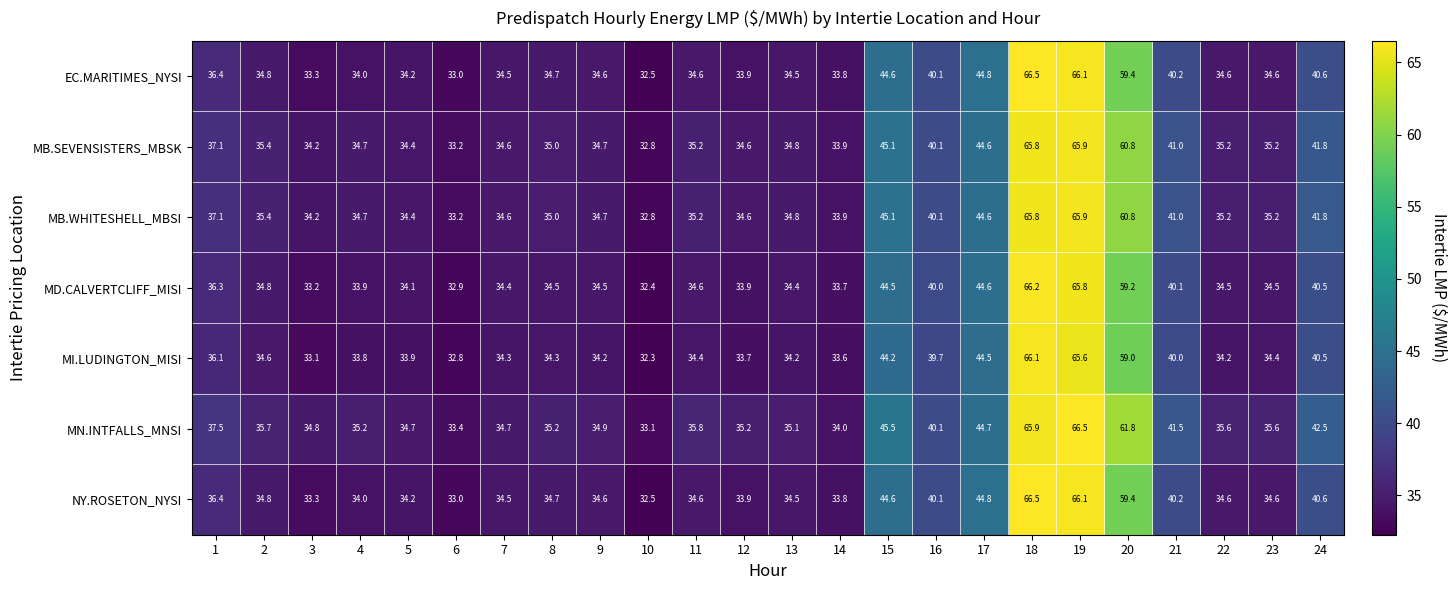

What is the sum of the MB.SEVENSISTERS_MBSK values at 7 and 12?

69.2